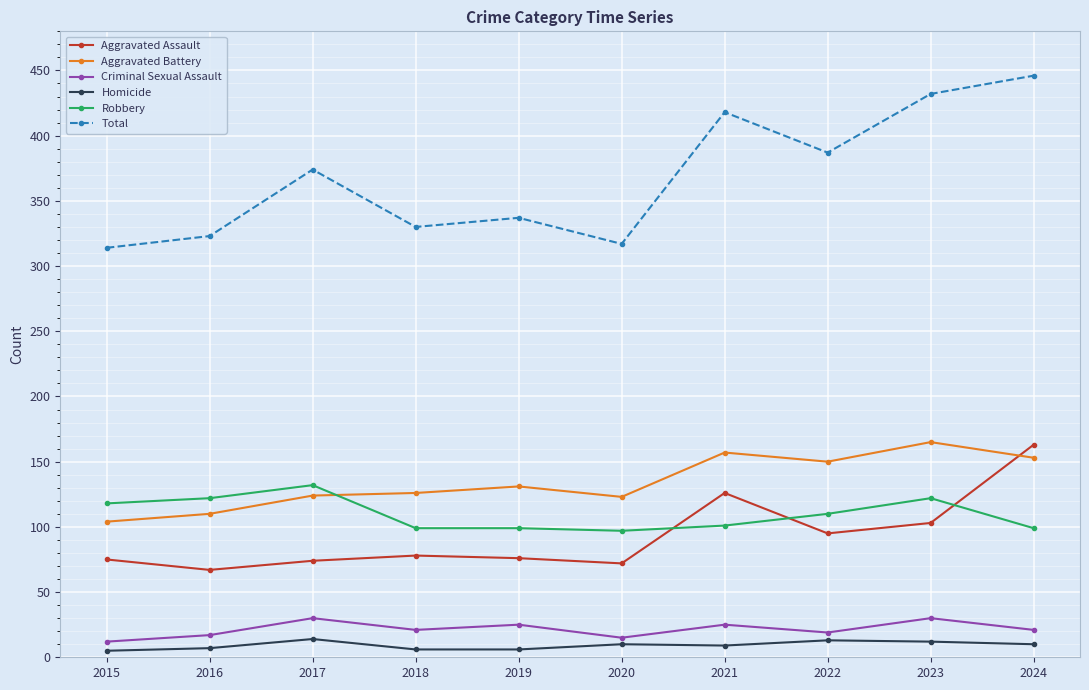

What is the difference between the Robbery values at 2016 and 2024?

23